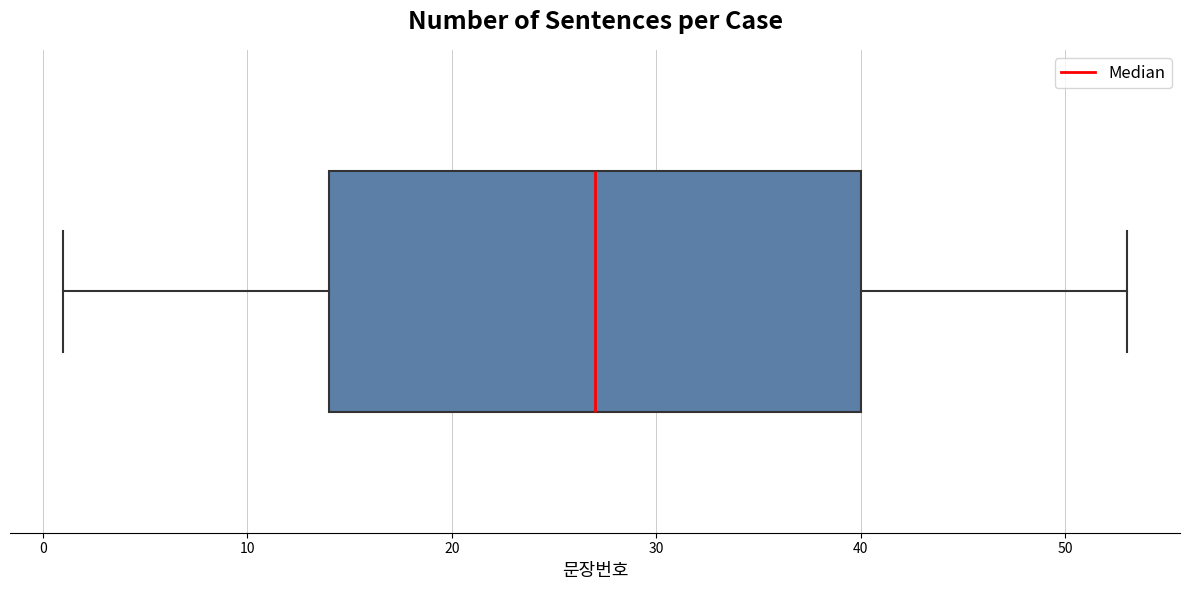

Where does the right whisker of the box end on the x-axis? The values are not printed on the chart, so give them approximately, as read against the axis.

53